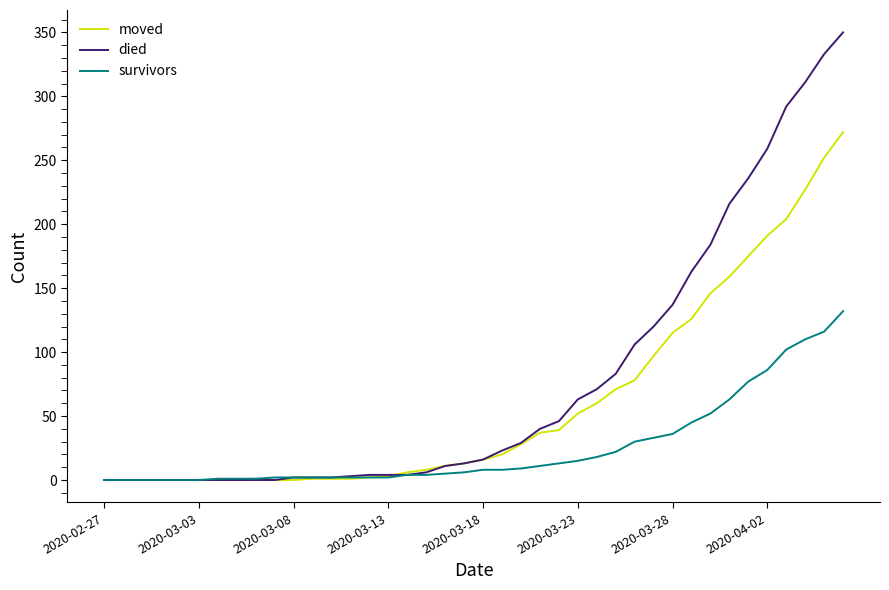

Which series has the largest total across all categories?

died